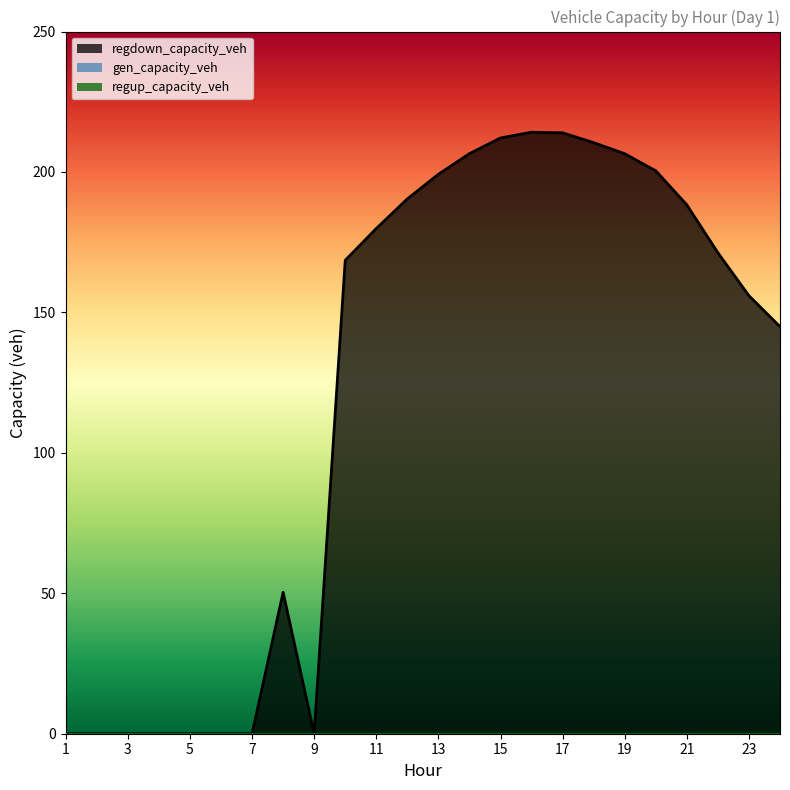

True or false: regup_capacity_veh and gen_capacity_veh intersect in this chart.

False